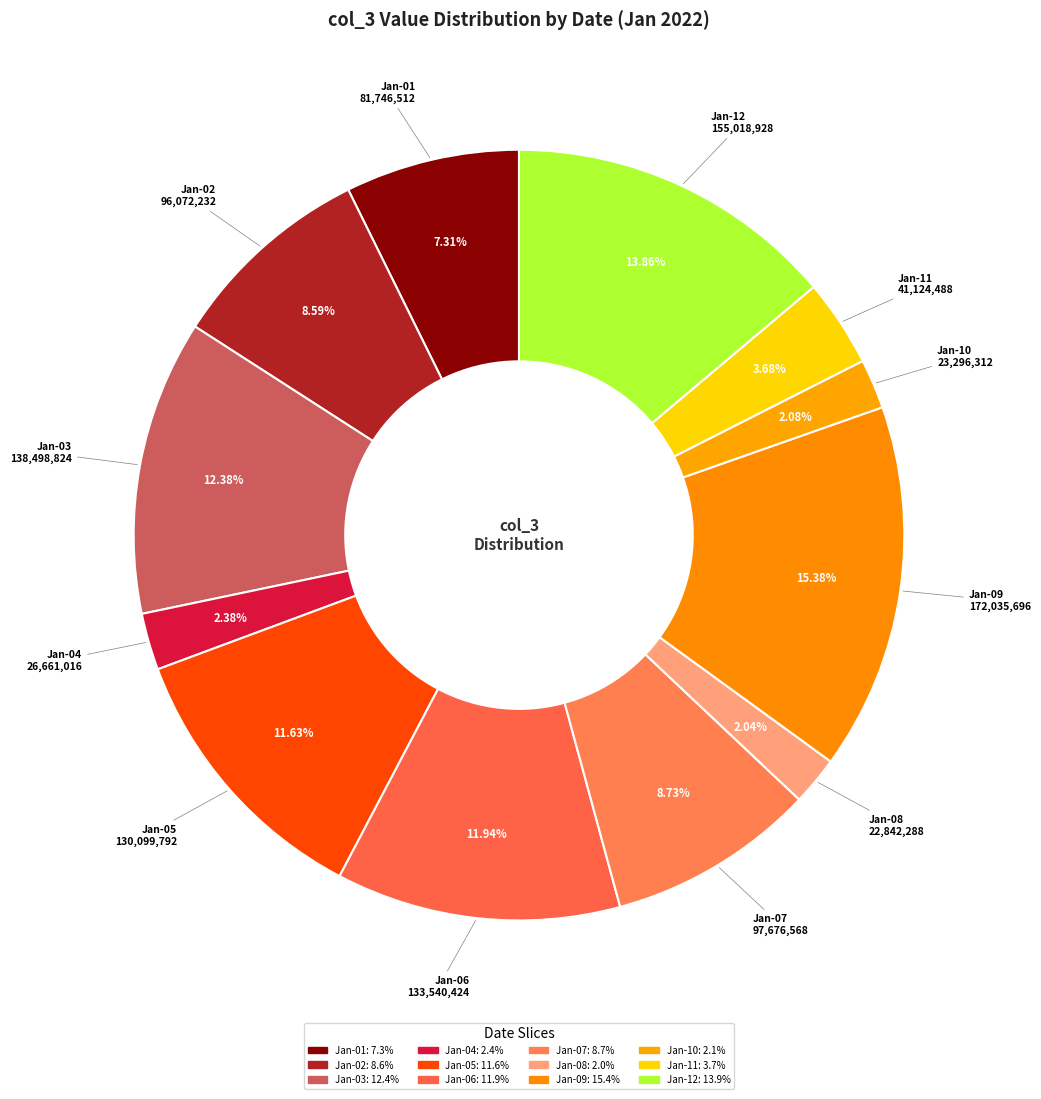

How many segments does this pie chart have?

12